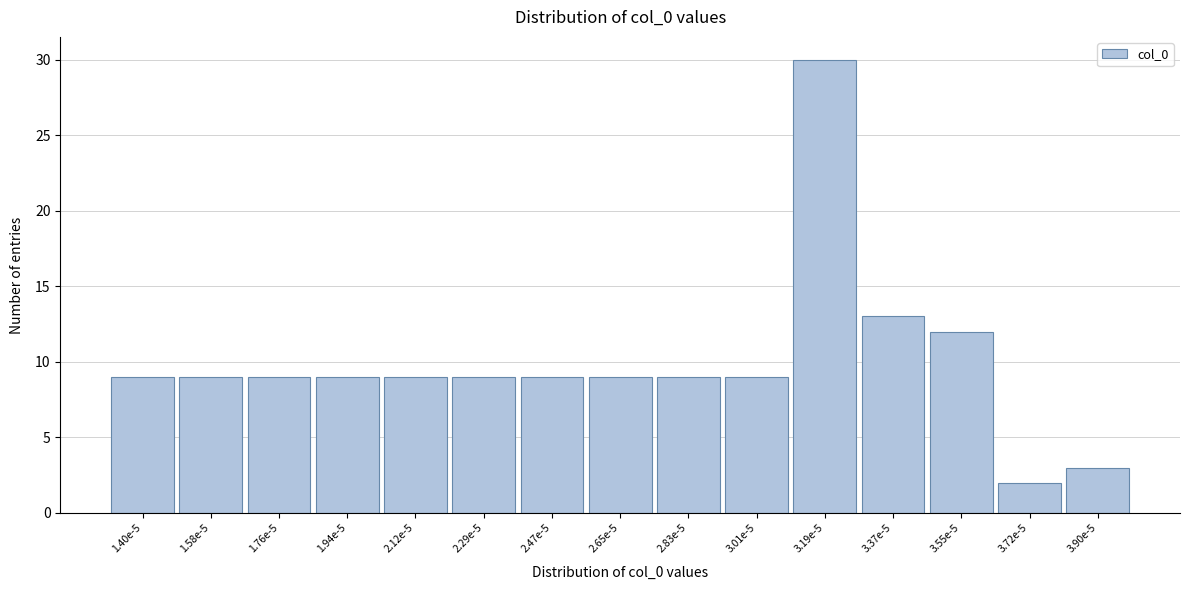

Reading left to right, extract all data points from this chart.

9	9	9	9	9	9	9	9	9	9	30	13	12	2	3